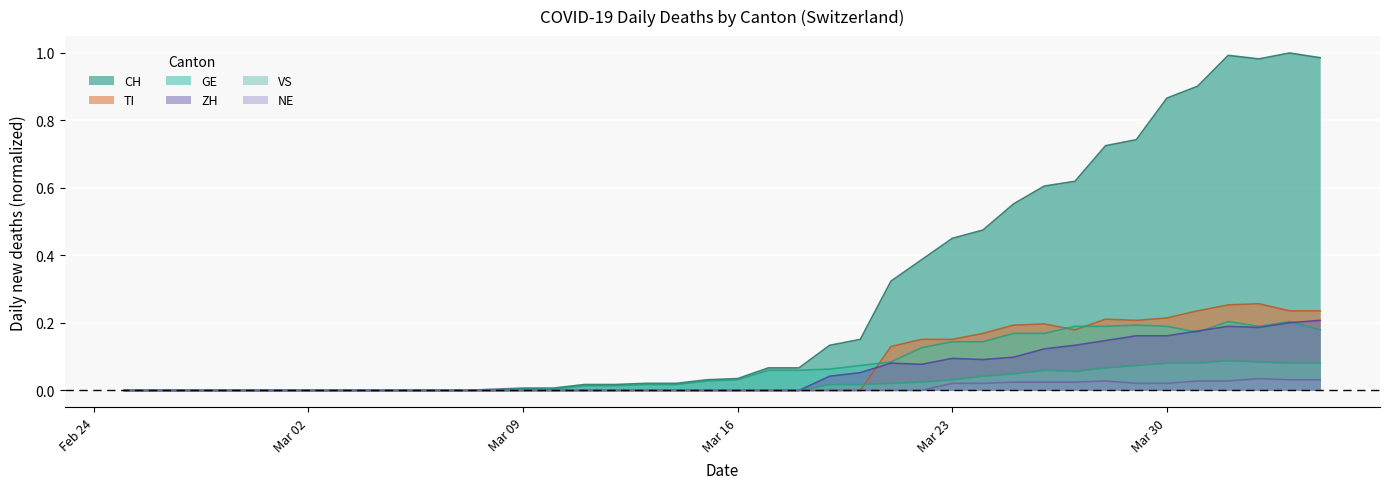

How many values in the CH series exceed 0?

28